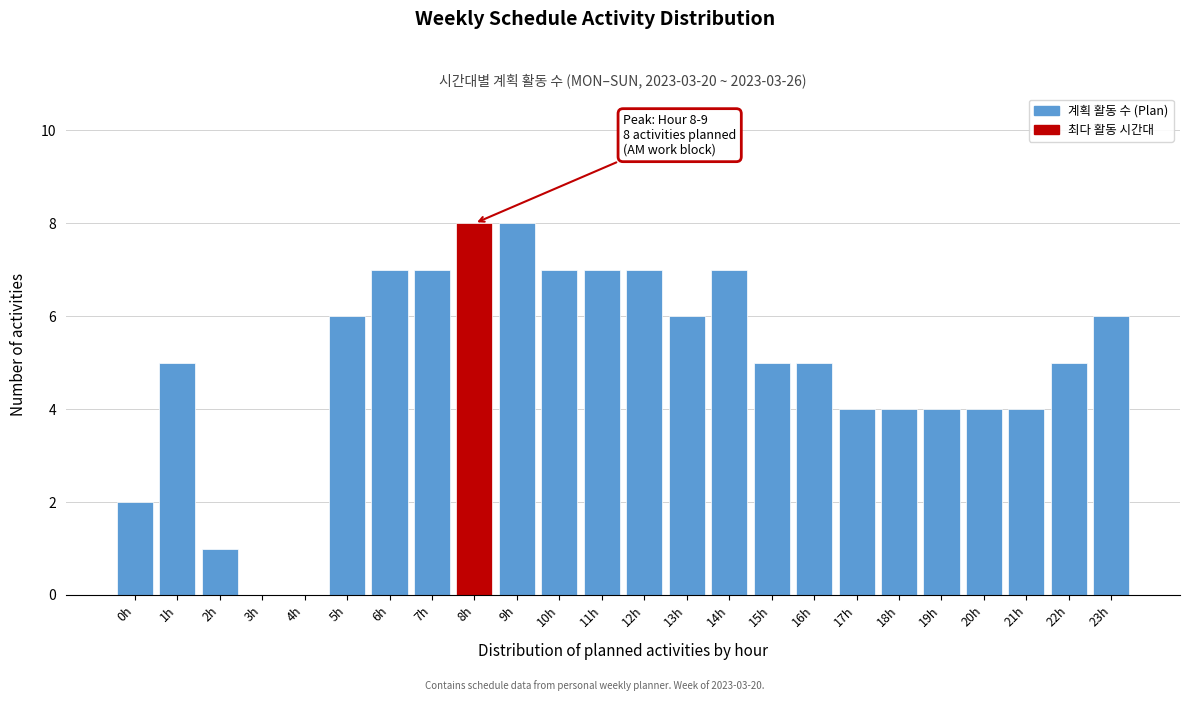

Reading left to right, transcribe all the data shown in this chart.

0h=2	1h=5	2h=1	3h=0	4h=0	5h=6	6h=7	7h=7	8h=8	9h=8	10h=7	11h=7	12h=7	13h=6	14h=7	15h=5	16h=5	17h=4	18h=4	19h=4	20h=4	21h=4	22h=5	23h=6